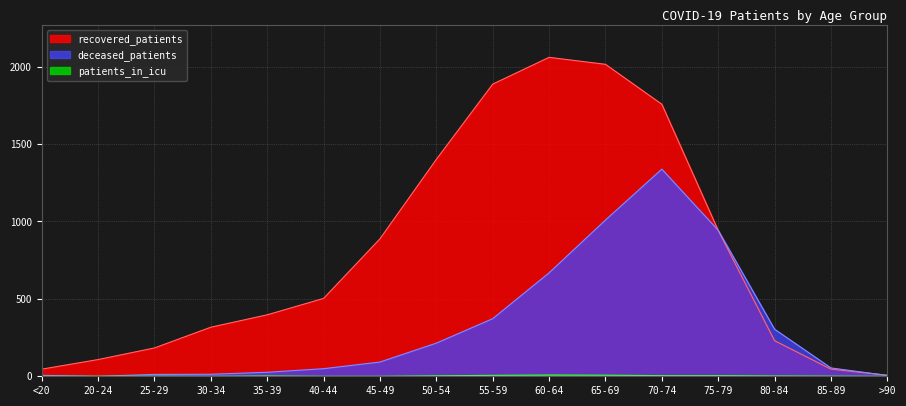

True or false: deceased_patients has a value of 13 at 30-34.

True